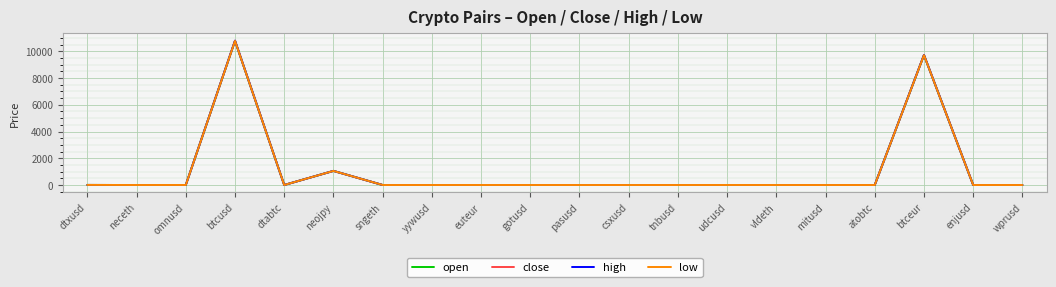

At which category is the sum across all series the highest?

btcusd